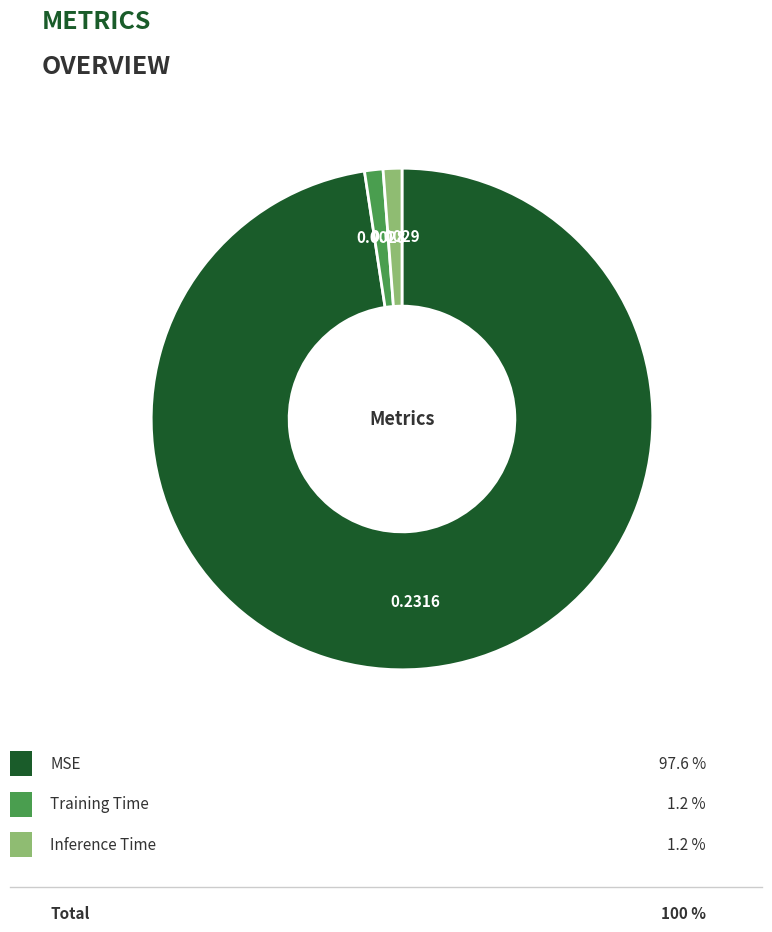

Does any single category account for the majority?

Yes